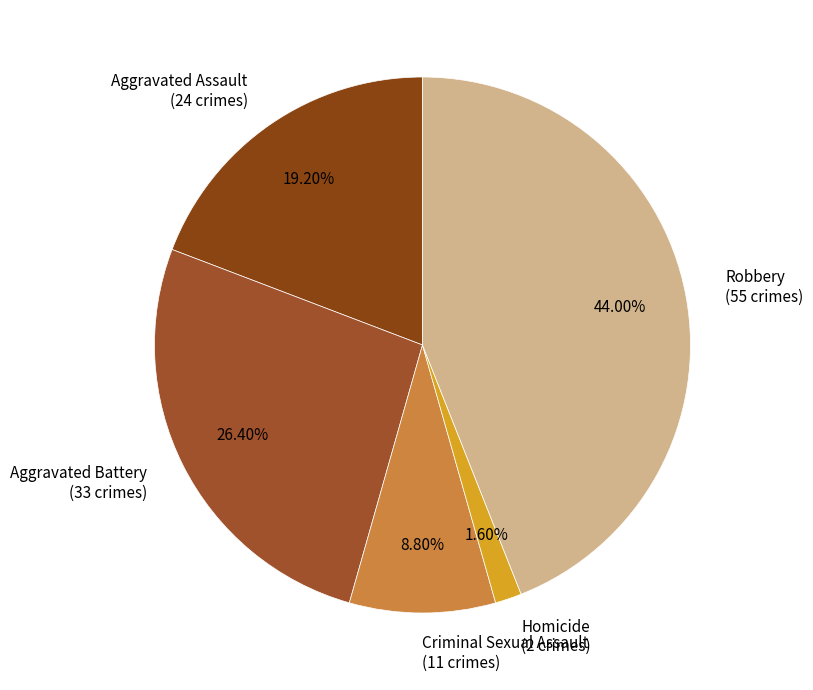

Is the sum of Criminal Sexual Assault and Homicide greater than half?

No